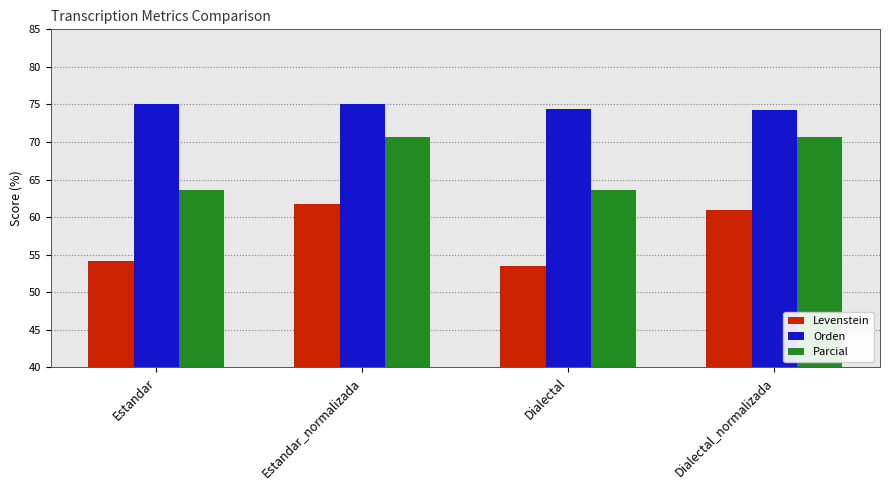

What is the label of the 1st bar from the left?

Estandar